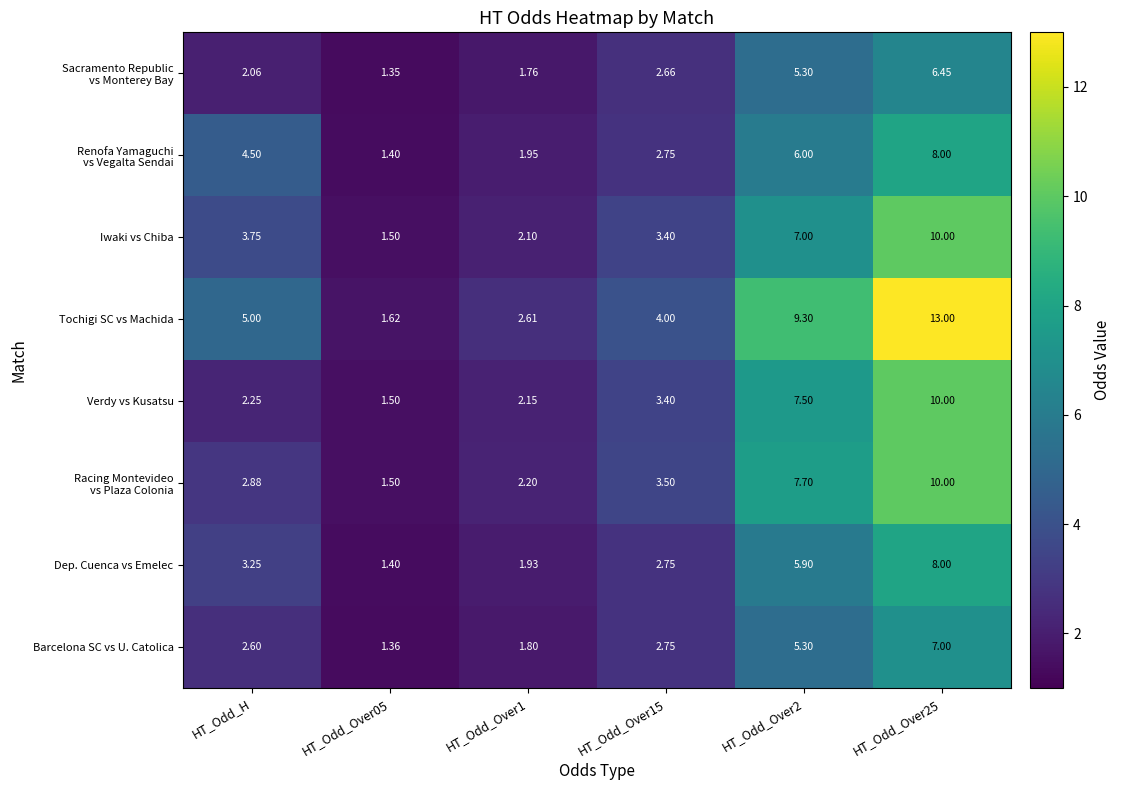

Between HT_Odd_H and HT_Odd_Over05, which series saw the biggest shift?

Tochigi SC vs Machida